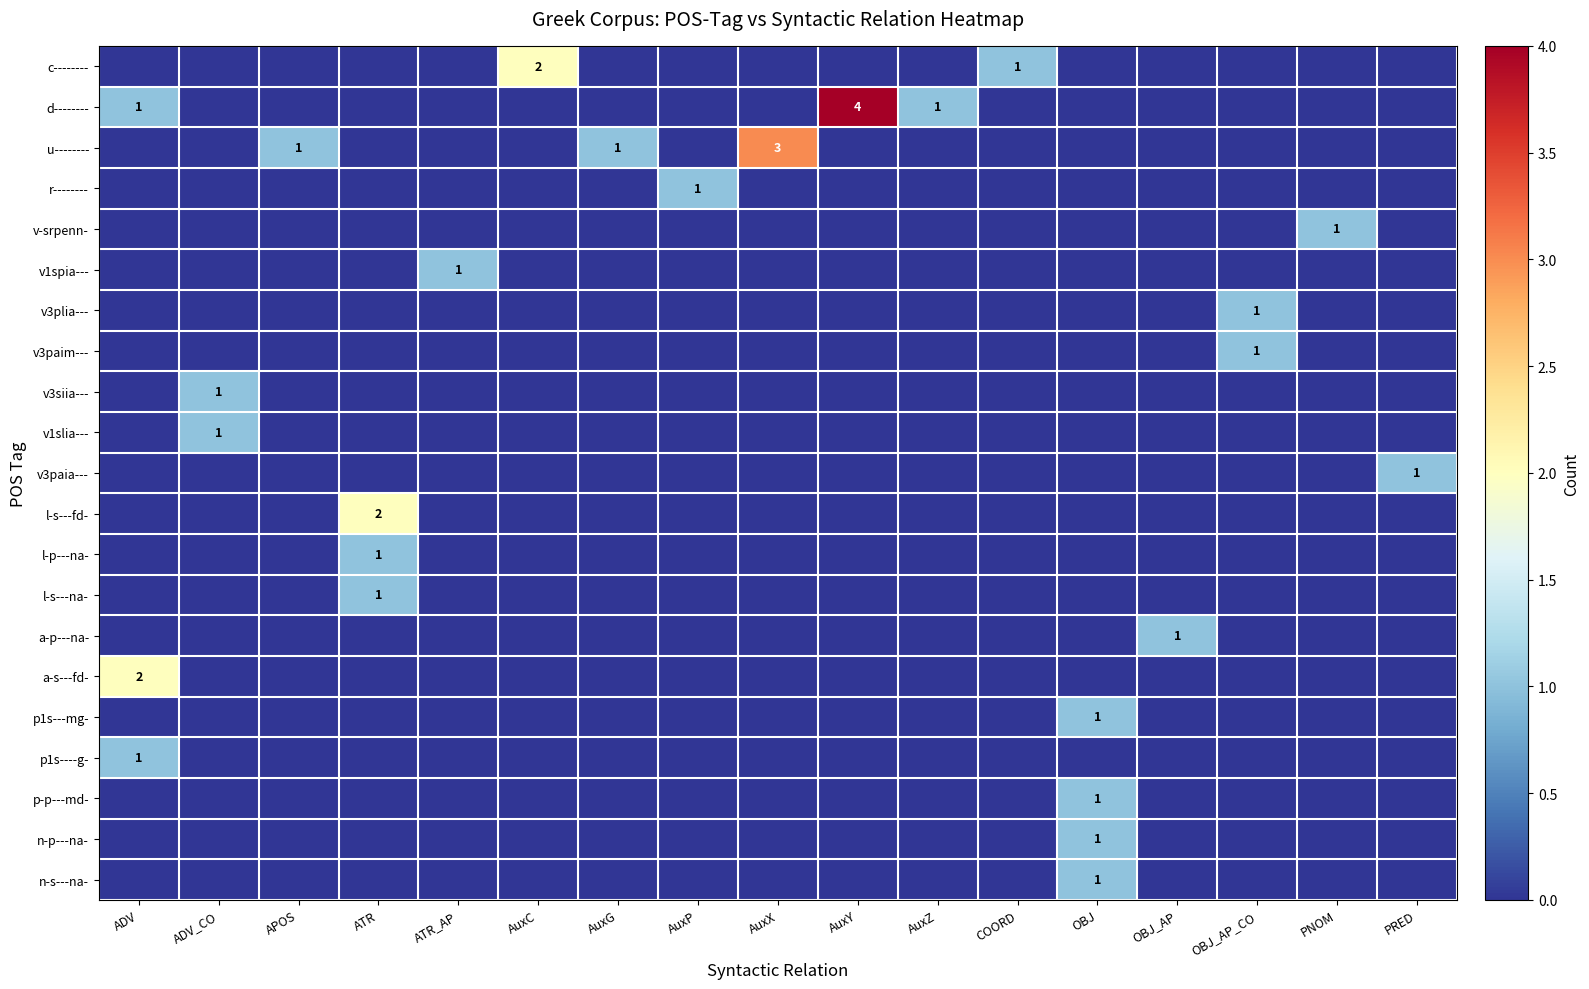

At how many categories does at least one series exceed 3?

1